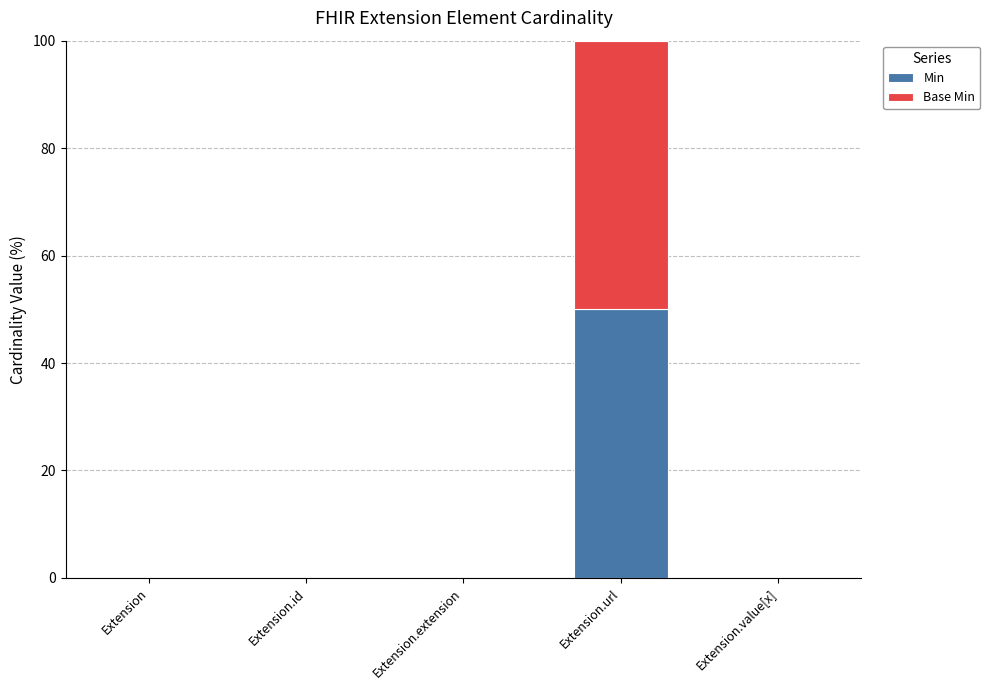

At which category is the sum across all series the highest?

Extension.url